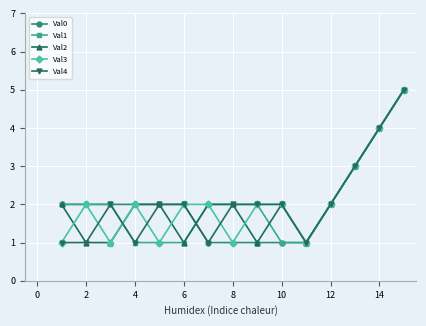

What is the maximum value for Val0?

5